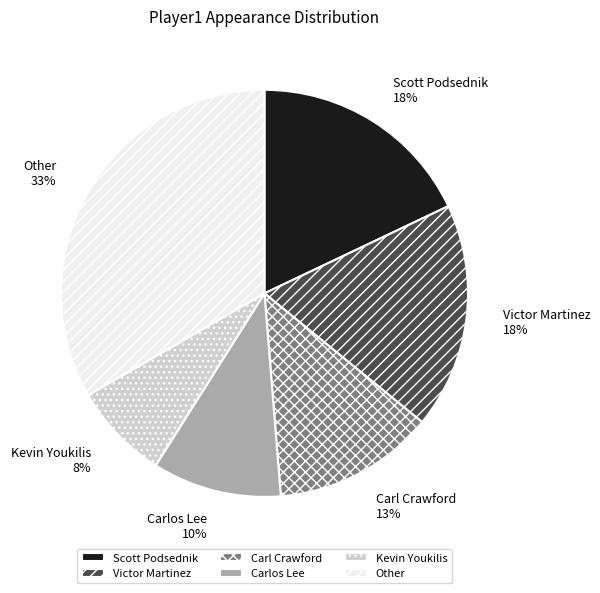

Does Carl Crawford represent more than half of the total?

No